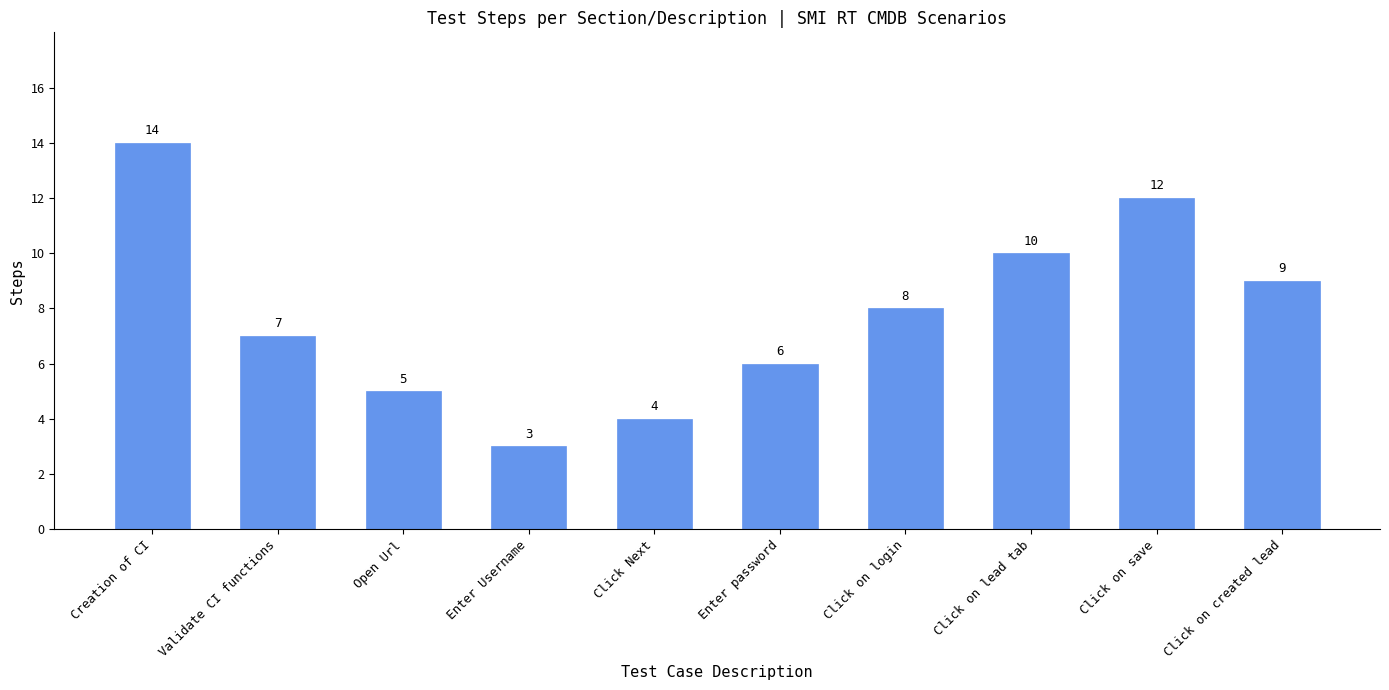

What is the difference between the maximum and minimum values?

11